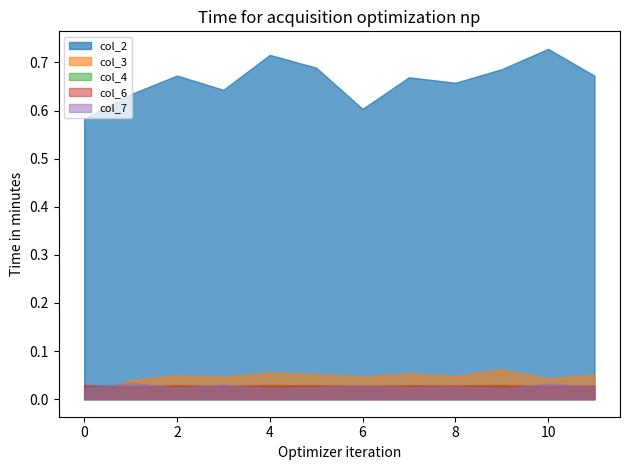

True or false: col_2 and col_4 intersect in this chart.

False